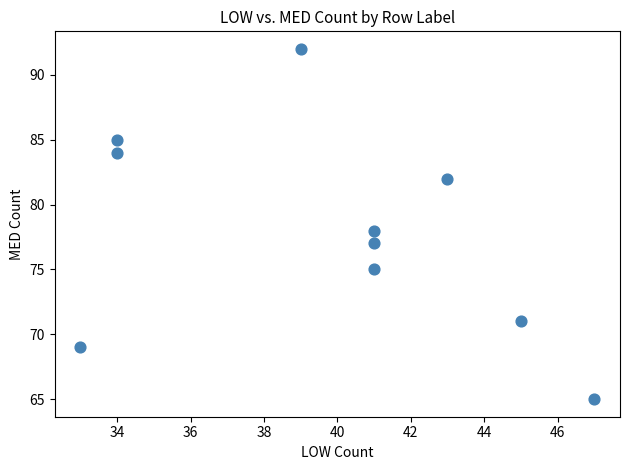

What is the range of X values (max minus min)?

14